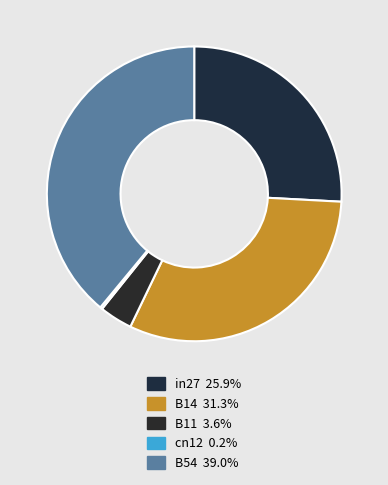

True or false: in27 accounts for 16% of the total.

False